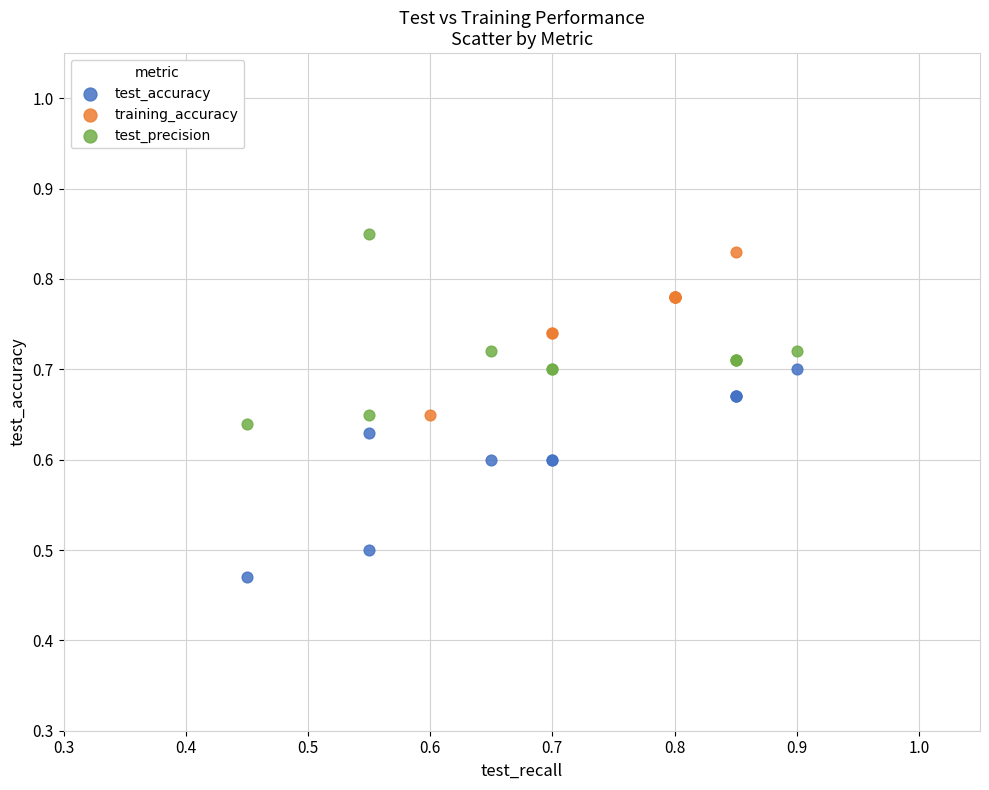

Which series contains the highest Y value?

test_precision